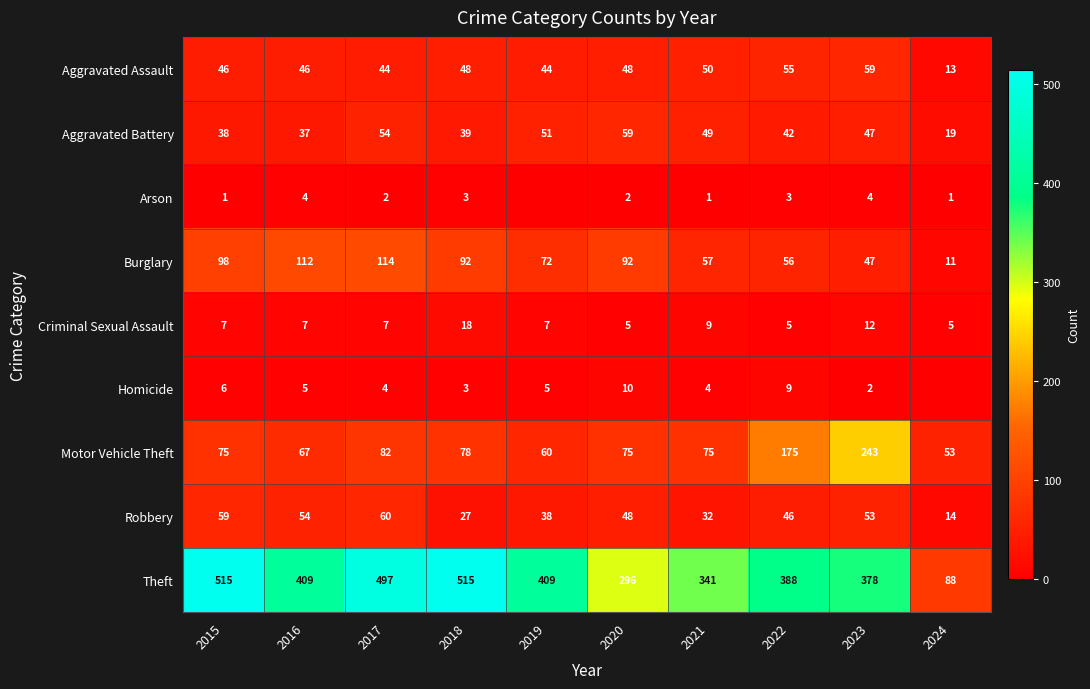

What is the total value across all series at 2021?

618